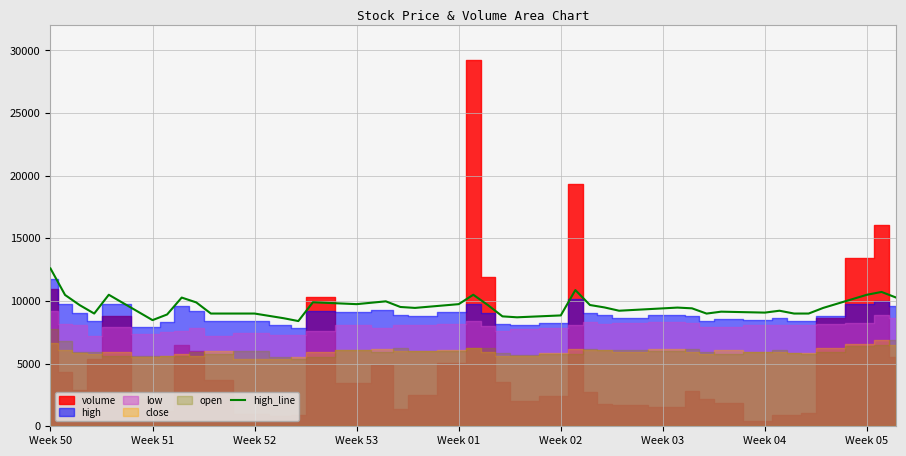

What is the lowest value of the high_line series?

8400.0